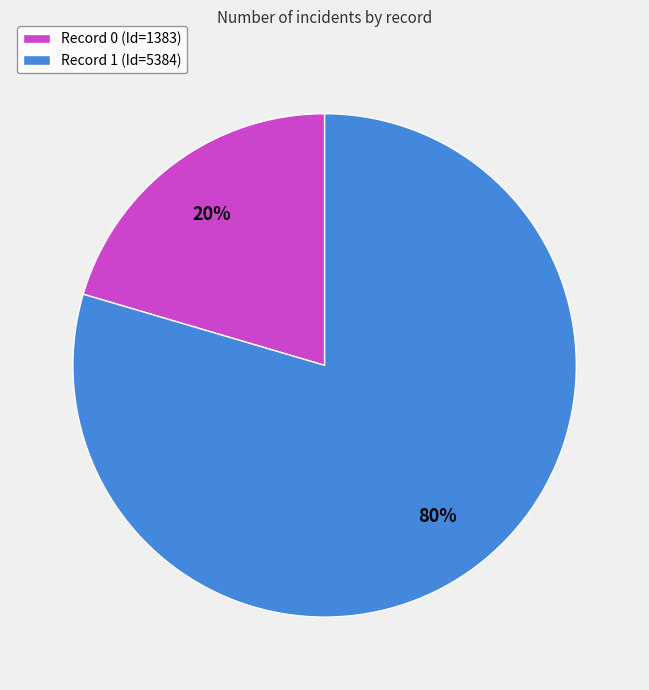

How many slices are in this pie chart?

2